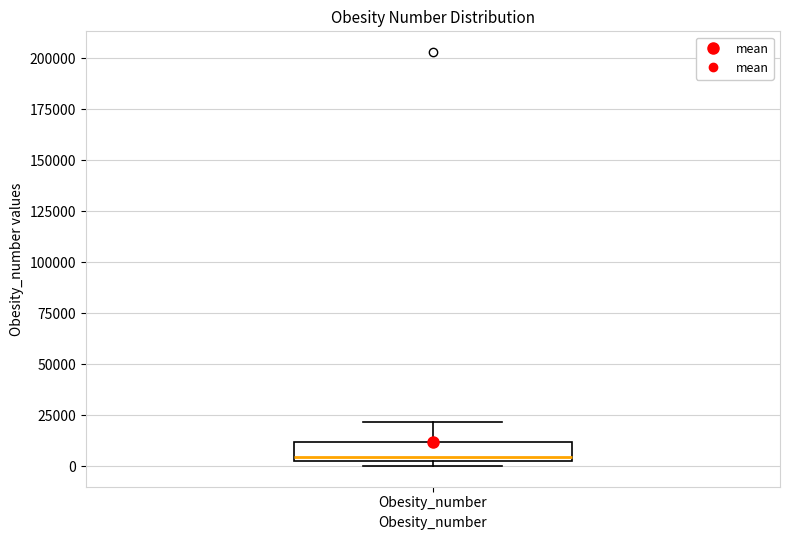

Where is the lower edge of the box for Obesity_number on the y-axis? The values are not printed on the chart, so give them approximately, as read against the axis.

0